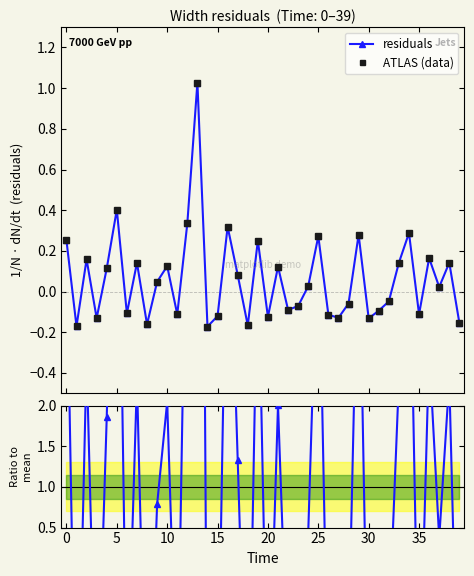

What is the label of the 11th point from the left?

10